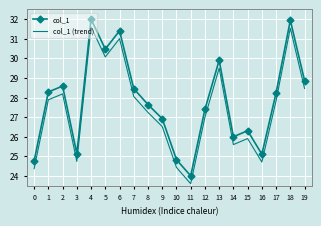

Where is the first local minimum for col_1 (trend)?

3